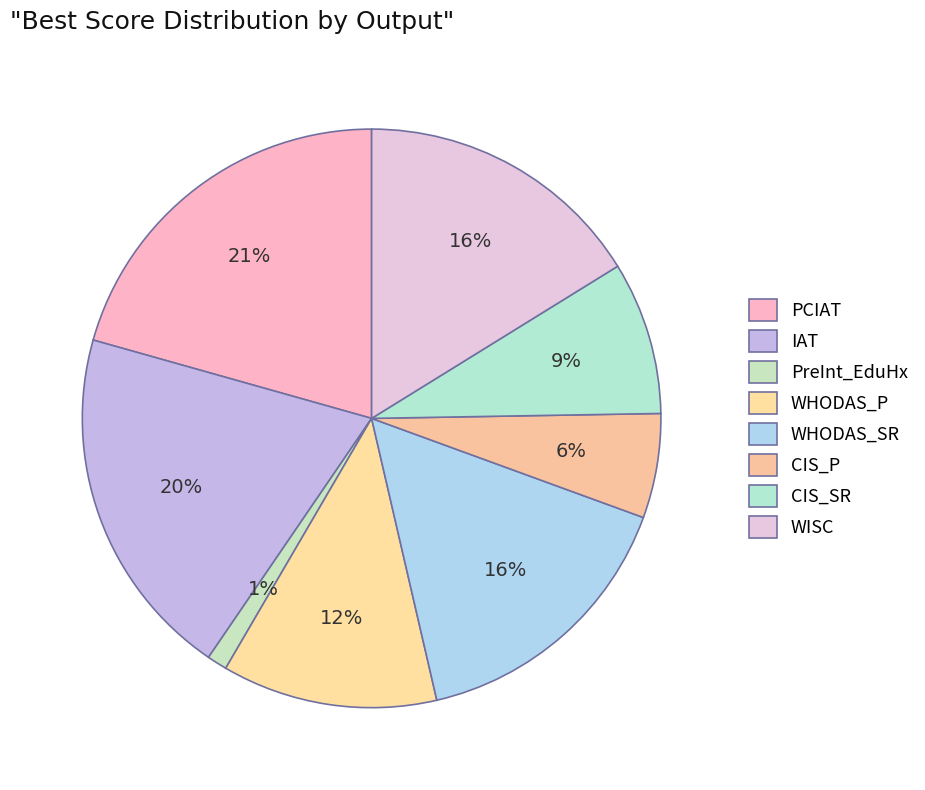

True or false: CIS_P accounts for 6% of the total.

True